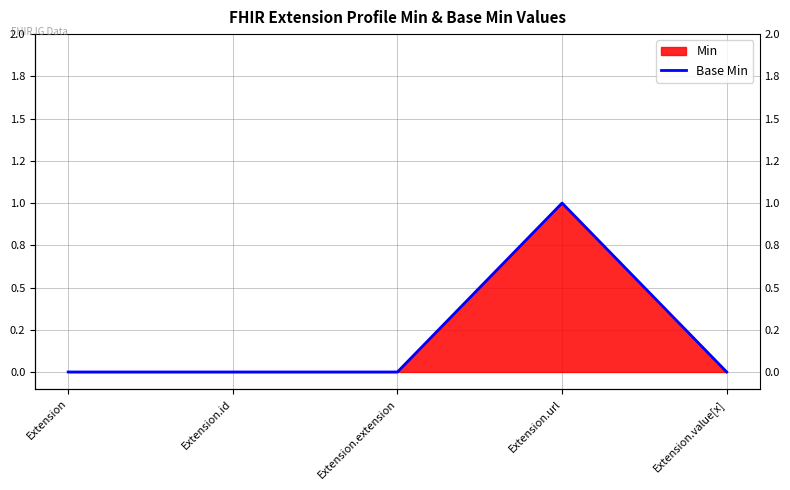

What is the maximum value shown in the chart?

1